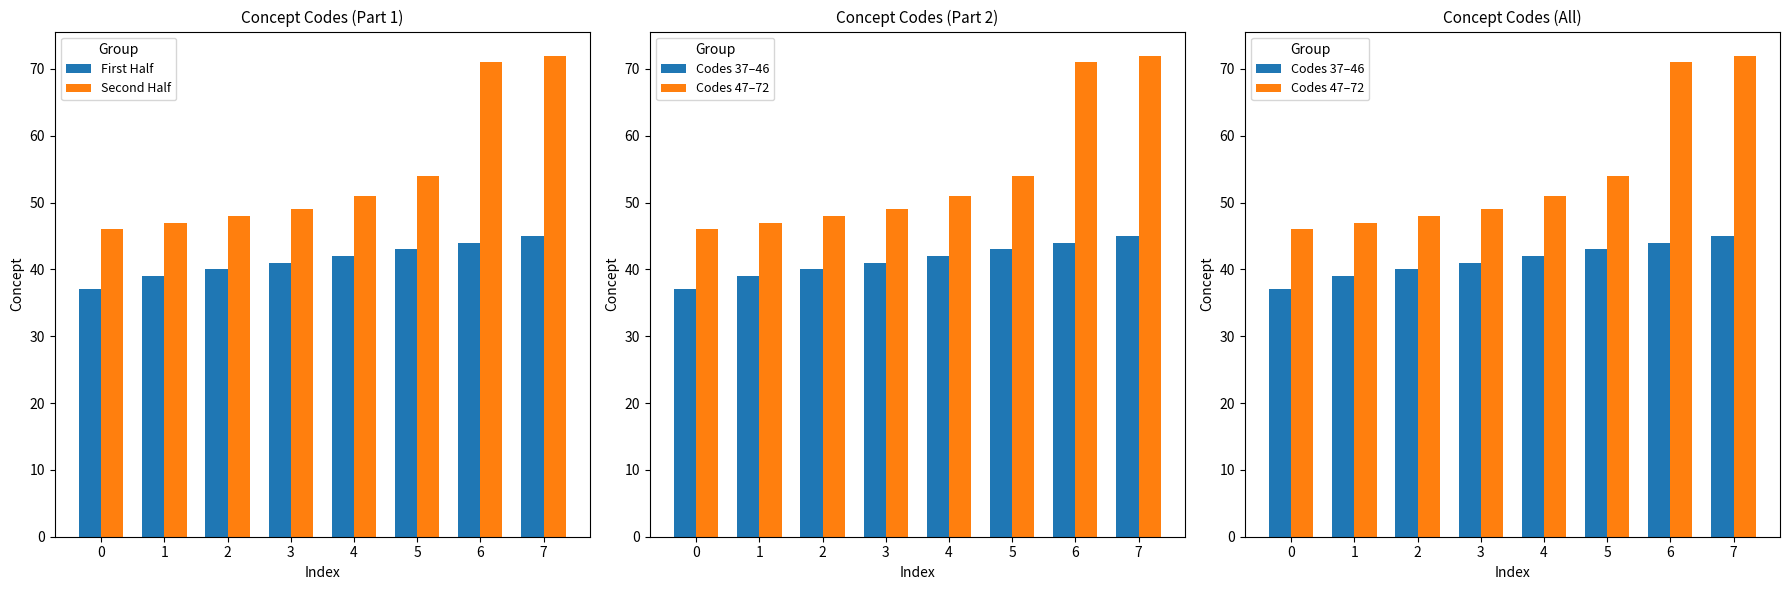

Is it true that First Half equals 70 at 5?

False